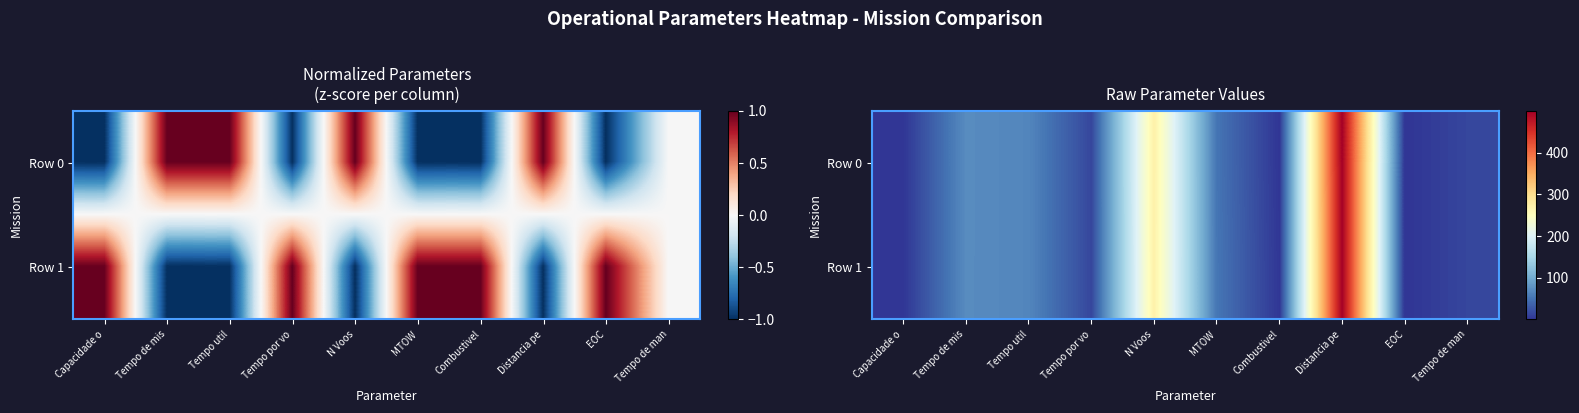

Is it true that Row 1 equals 0.9 at Combustivel?

False